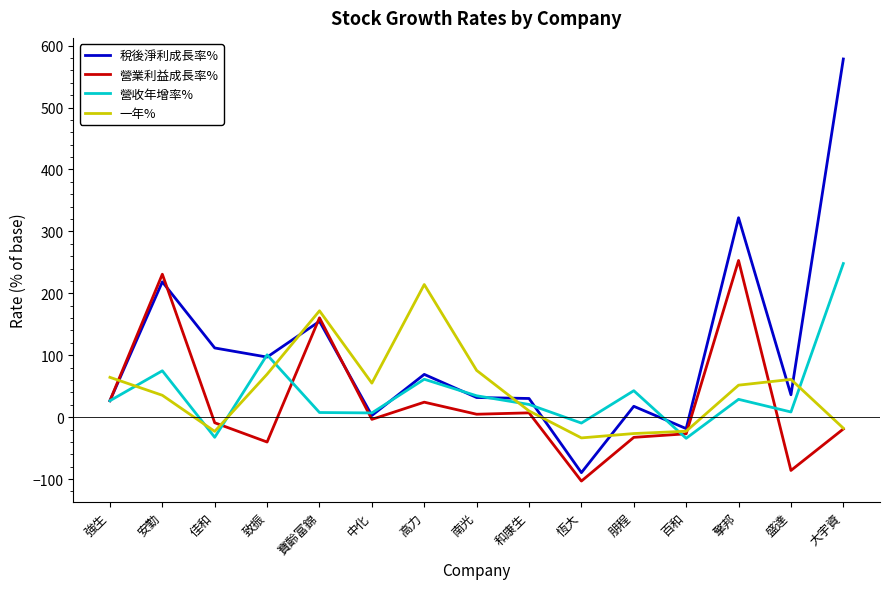

Is this an area chart (filled region under the line)?

No